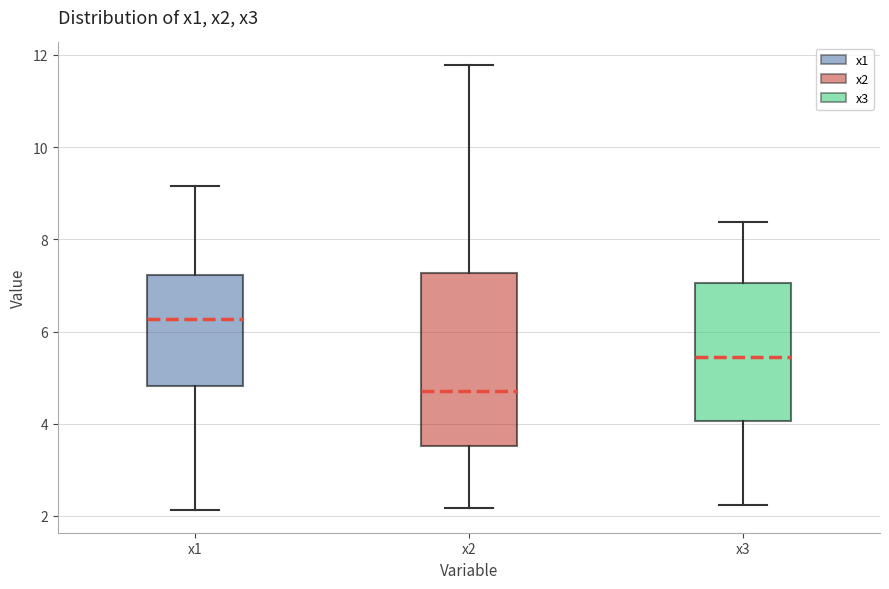

Which box's median line is the lowest?

x2